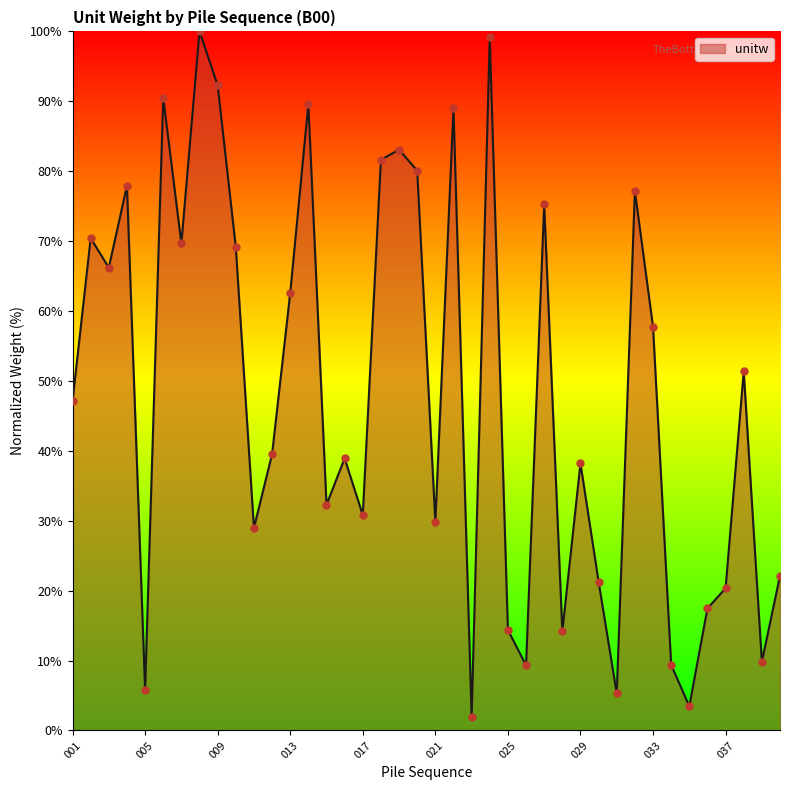

What is the difference between the maximum and minimum values?

98.1